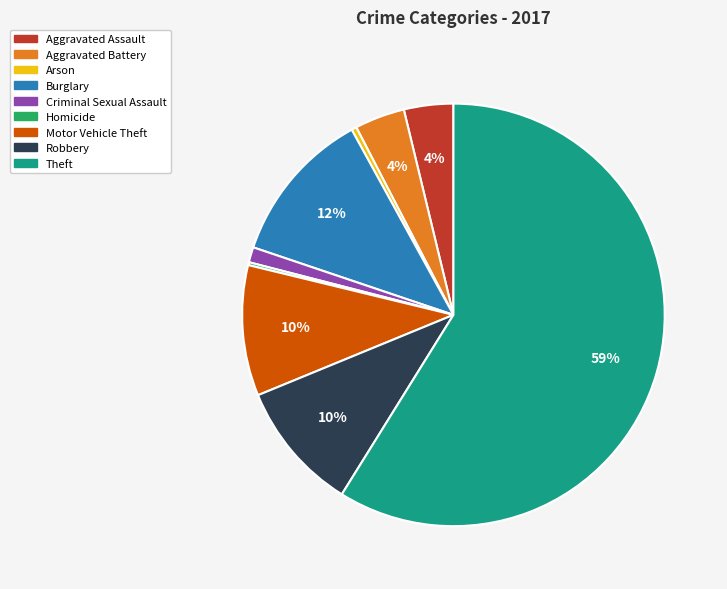

Is the sum of Aggravated Battery and Burglary greater than half?

No